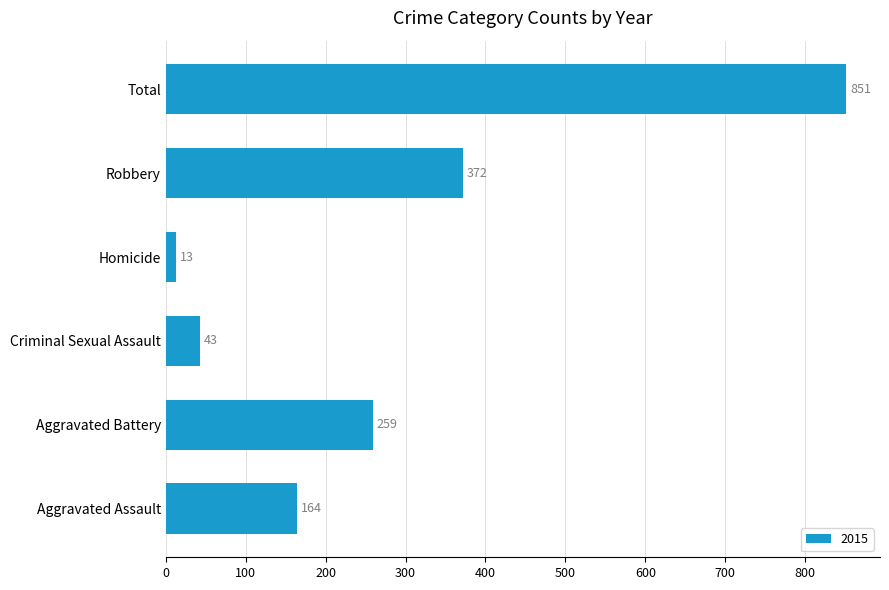

At which label is the value closest to 432?

Robbery